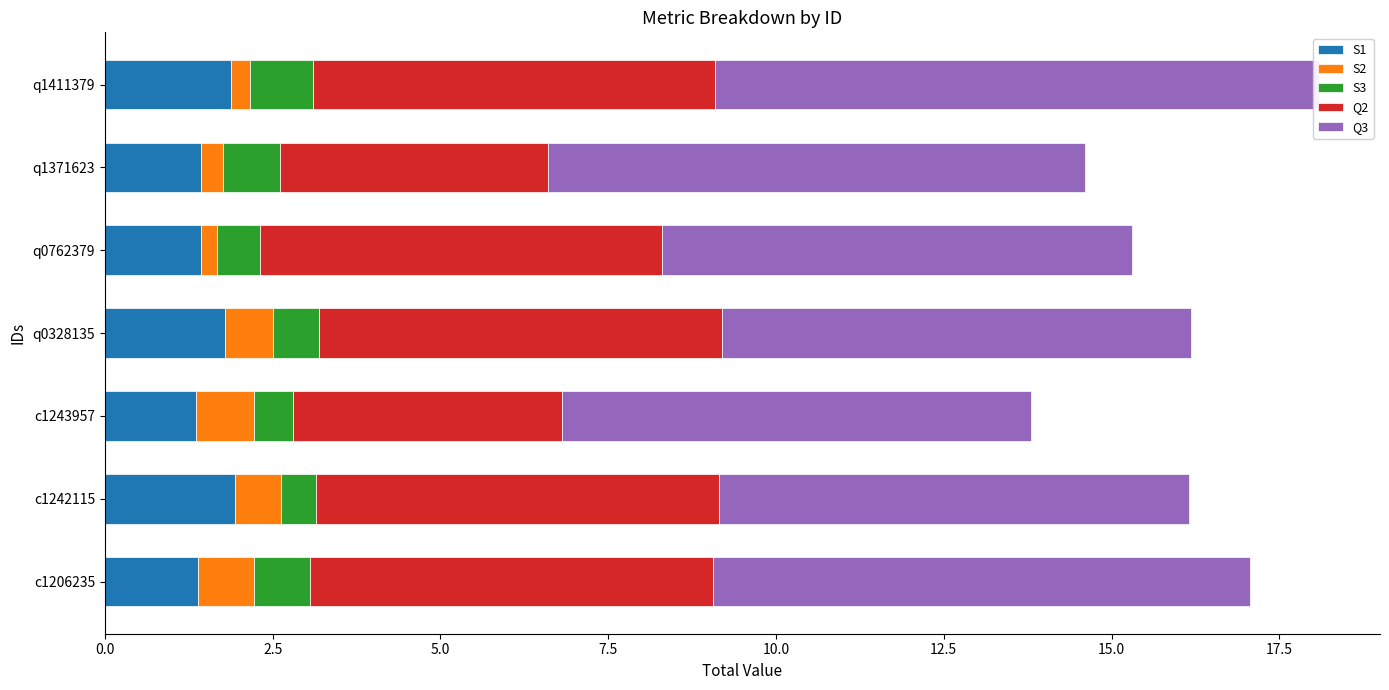

Is it true that S1 equals 1.4 at q0762379?

True